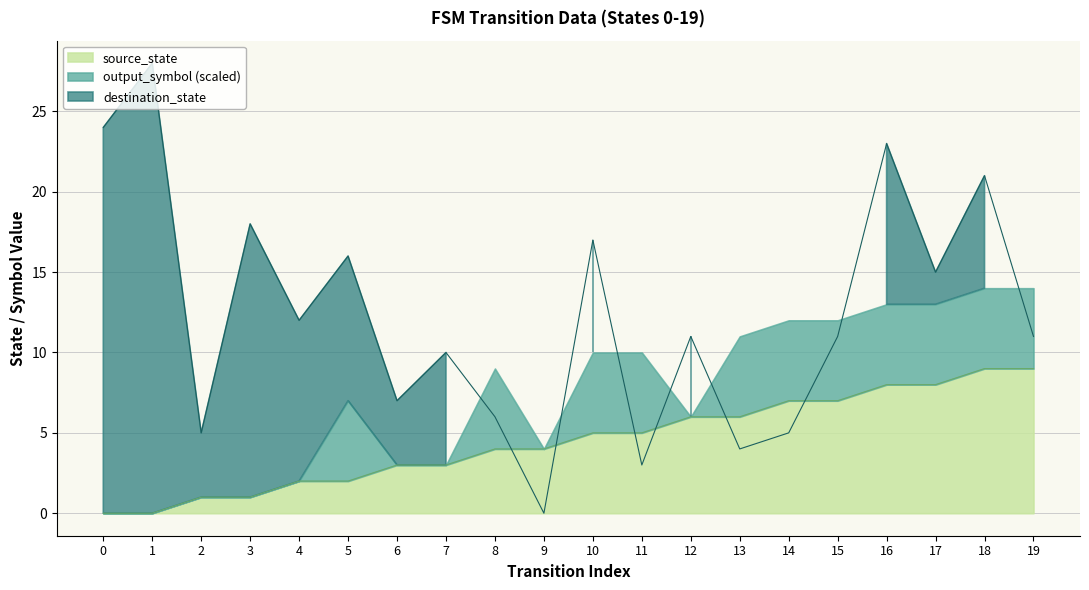

True or false: source_state has a value of 9 at 18.

True